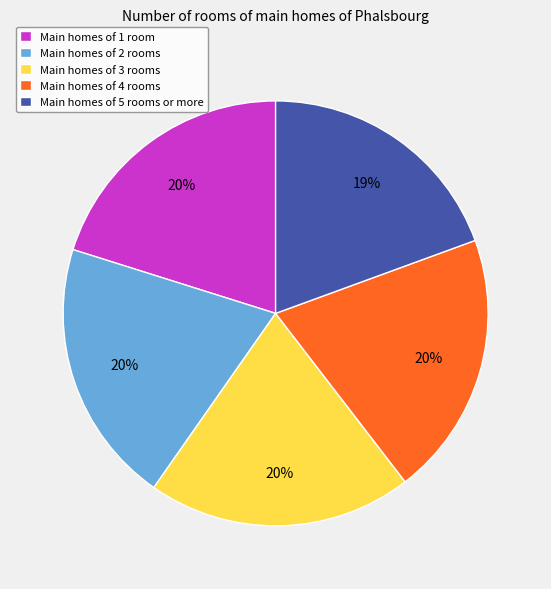

Combined, do Main homes of 2 rooms and Main homes of 1 room account for over 50%?

No